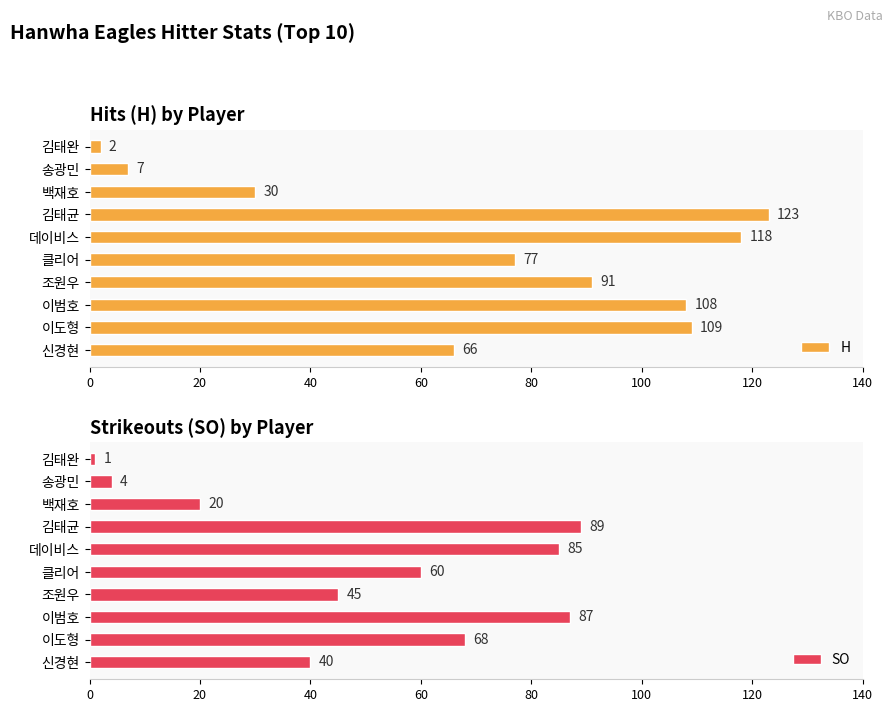

How many bars are there in each group?

2